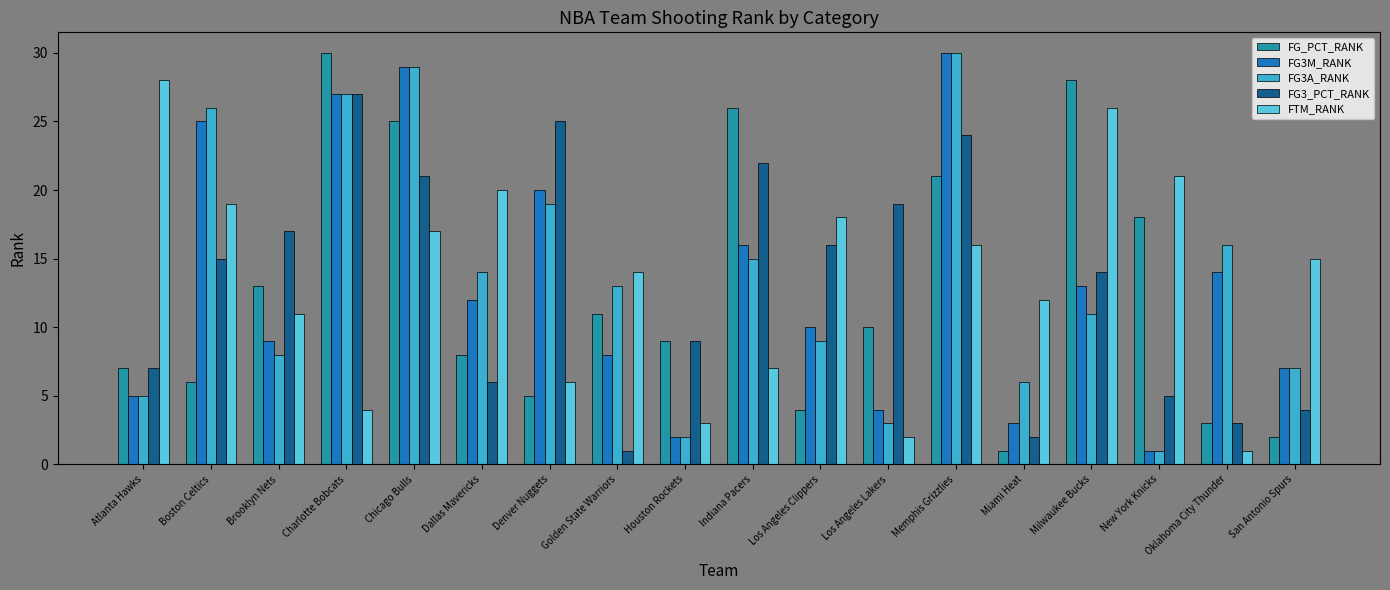

Reading left to right, list all the values displayed in this chart.

FG_PCT_RANK: Atlanta Hawks=7	Boston Celtics=6	Brooklyn Nets=13	Charlotte Bobcats=30	Chicago Bulls=25	Dallas Mavericks=8	Denver Nuggets=5	Golden State Warriors=11	Houston Rockets=9	Indiana Pacers=26	Los Angeles Clippers=4	Los Angeles Lakers=10	Memphis Grizzlies=21	Miami Heat=1	Milwaukee Bucks=28	New York Knicks=18	Oklahoma City Thunder=3	San Antonio Spurs=2
FG3M_RANK: Atlanta Hawks=5	Boston Celtics=25	Brooklyn Nets=9	Charlotte Bobcats=27	Chicago Bulls=29	Dallas Mavericks=12	Denver Nuggets=20	Golden State Warriors=8	Houston Rockets=2	Indiana Pacers=16	Los Angeles Clippers=10	Los Angeles Lakers=4	Memphis Grizzlies=30	Miami Heat=3	Milwaukee Bucks=13	New York Knicks=1	Oklahoma City Thunder=14	San Antonio Spurs=7
FG3A_RANK: Atlanta Hawks=5	Boston Celtics=26	Brooklyn Nets=8	Charlotte Bobcats=27	Chicago Bulls=29	Dallas Mavericks=14	Denver Nuggets=19	Golden State Warriors=13	Houston Rockets=2	Indiana Pacers=15	Los Angeles Clippers=9	Los Angeles Lakers=3	Memphis Grizzlies=30	Miami Heat=6	Milwaukee Bucks=11	New York Knicks=1	Oklahoma City Thunder=16	San Antonio Spurs=7
FG3_PCT_RANK: Atlanta Hawks=7	Boston Celtics=15	Brooklyn Nets=17	Charlotte Bobcats=27	Chicago Bulls=21	Dallas Mavericks=6	Denver Nuggets=25	Golden State Warriors=1	Houston Rockets=9	Indiana Pacers=22	Los Angeles Clippers=16	Los Angeles Lakers=19	Memphis Grizzlies=24	Miami Heat=2	Milwaukee Bucks=14	New York Knicks=5	Oklahoma City Thunder=3	San Antonio Spurs=4
FTM_RANK: Atlanta Hawks=28	Boston Celtics=19	Brooklyn Nets=11	Charlotte Bobcats=4	Chicago Bulls=17	Dallas Mavericks=20	Denver Nuggets=6	Golden State Warriors=14	Houston Rockets=3	Indiana Pacers=7	Los Angeles Clippers=18	Los Angeles Lakers=2	Memphis Grizzlies=16	Miami Heat=12	Milwaukee Bucks=26	New York Knicks=21	Oklahoma City Thunder=1	San Antonio Spurs=15